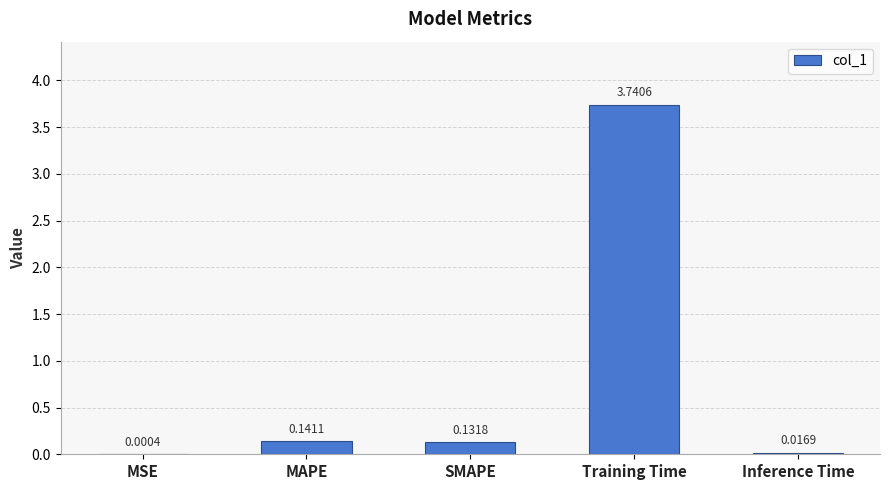

Between Training Time and MAPE, which is larger?

Training Time